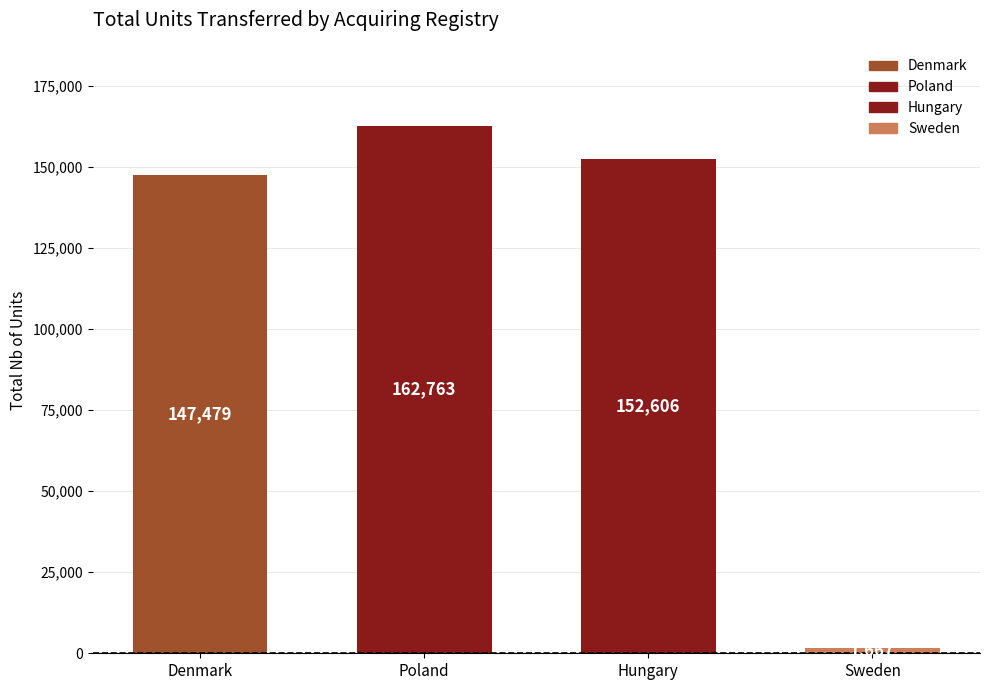

Is it true that the value at Denmark is 2667?

False